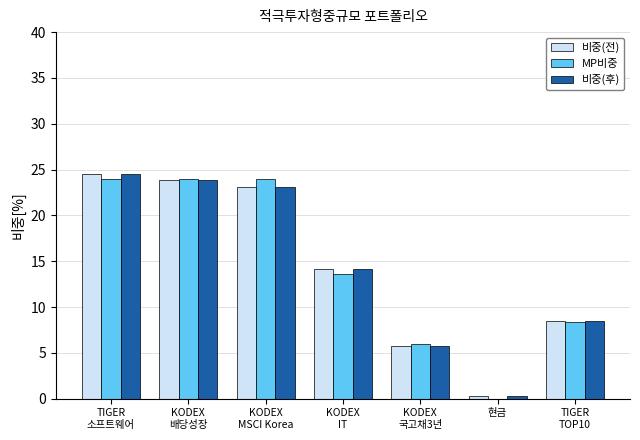

True or false: 비중(후) has a value of 4.4 at KODEX
IT.

False